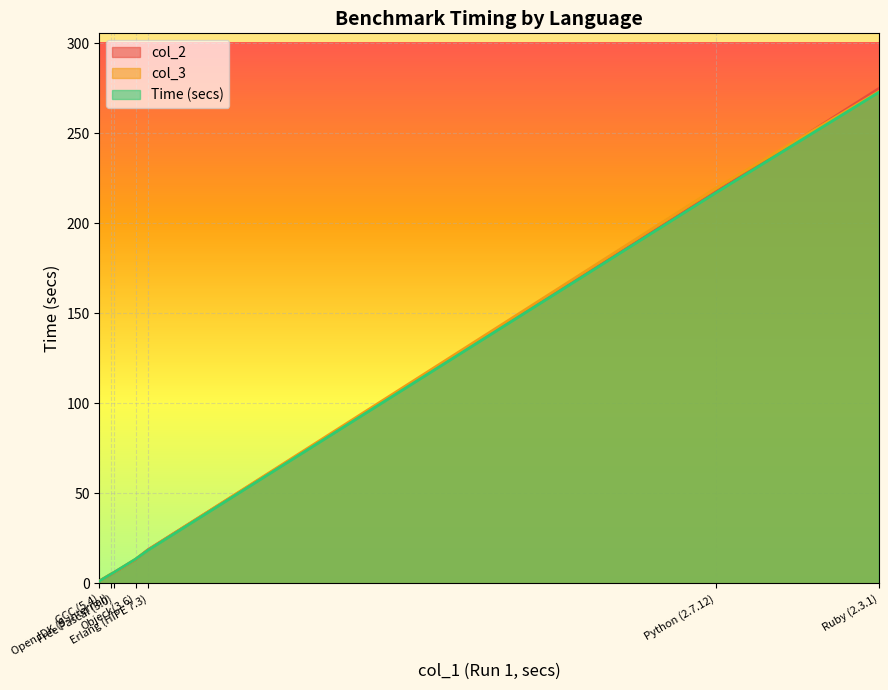

What are all the series names shown in the legend?

col_2, col_3, Time (secs)